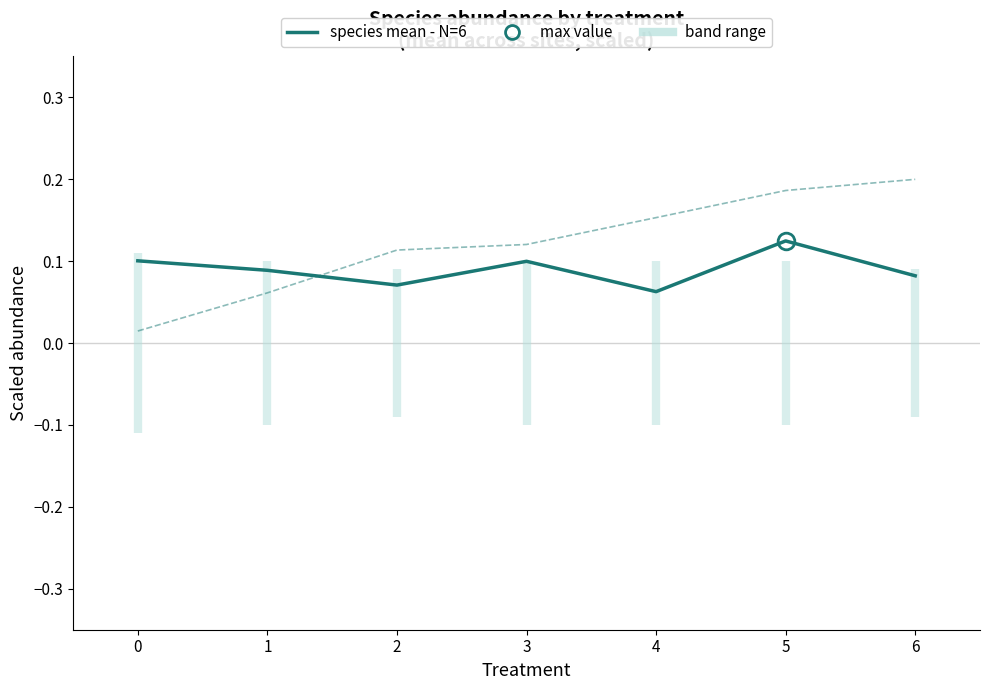

Rank the categories by species mean - N=6 value from highest to lowest.

5, 0, 3, 1, 6, 2, 4